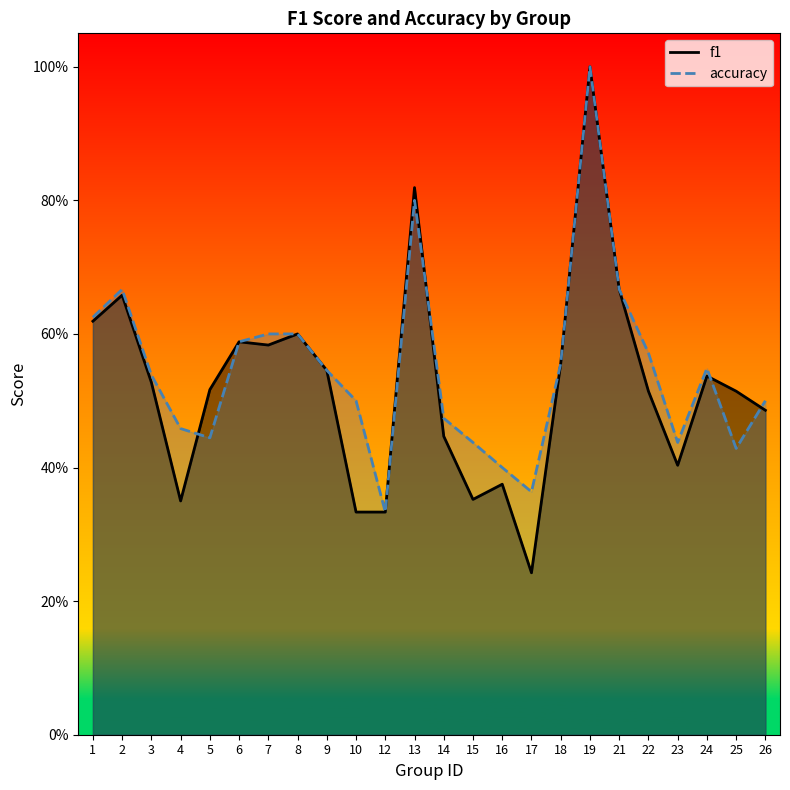

True or false: accuracy has more than 1 points higher than both neighbors.

True